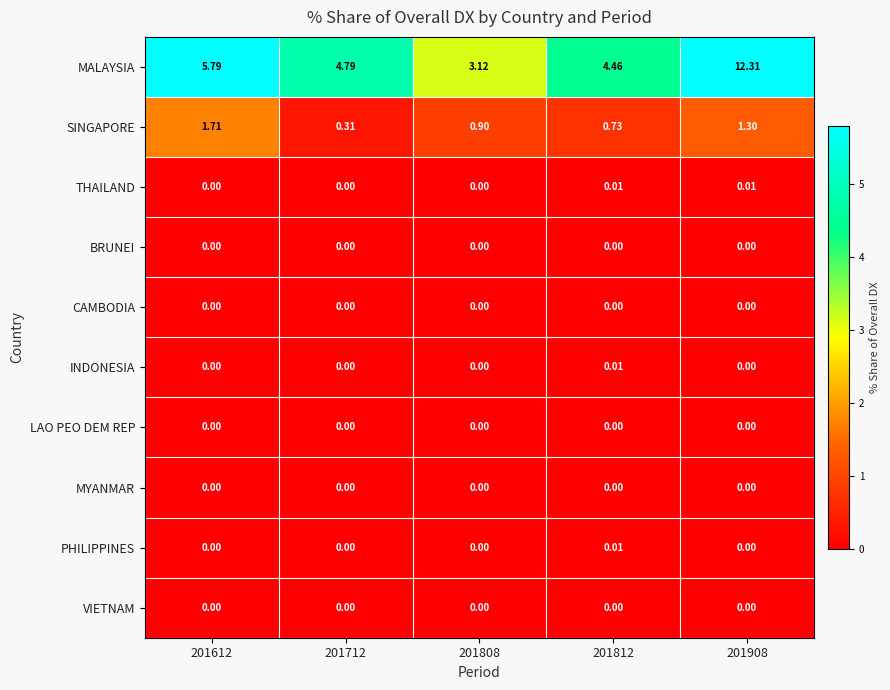

Which series has the largest range (max minus min)?

MALAYSIA